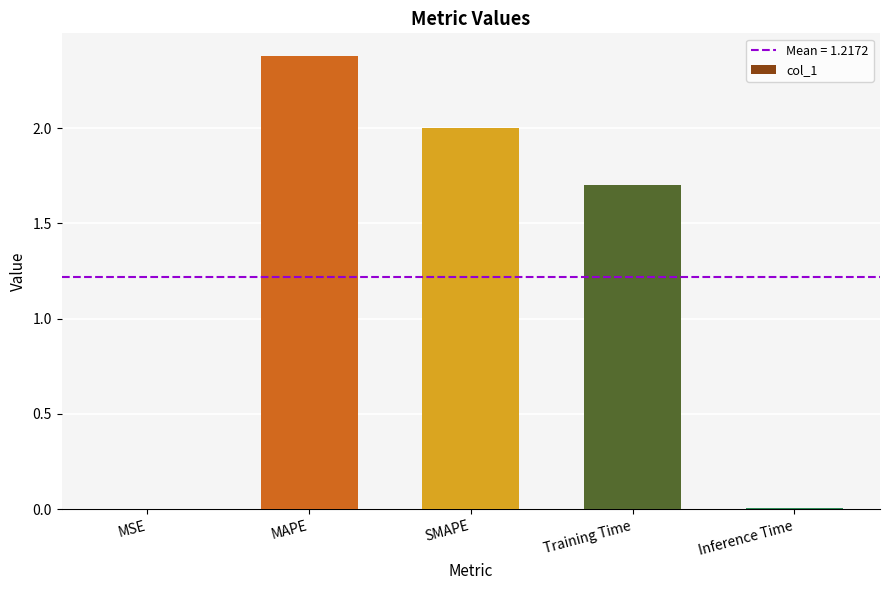

Which has a higher value, Training Time or Inference Time?

Training Time